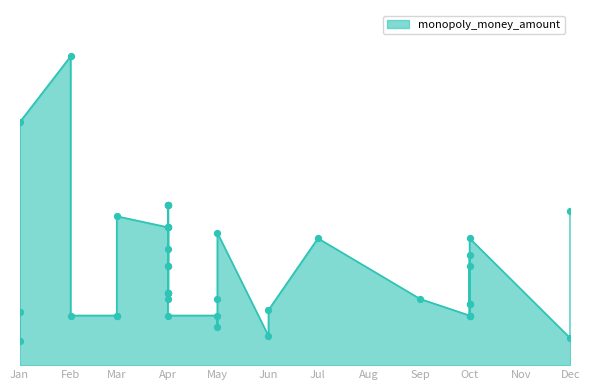

Which has a higher value, Apr or Dec?

Apr